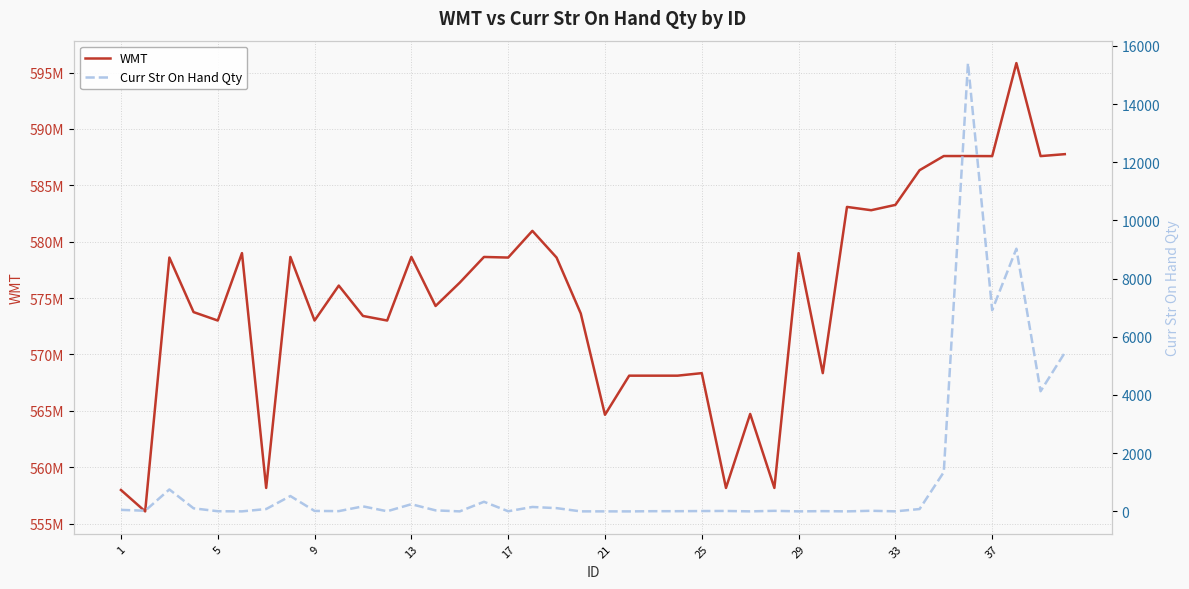

What is the sum of all Curr Str On Hand Qty values?

45062